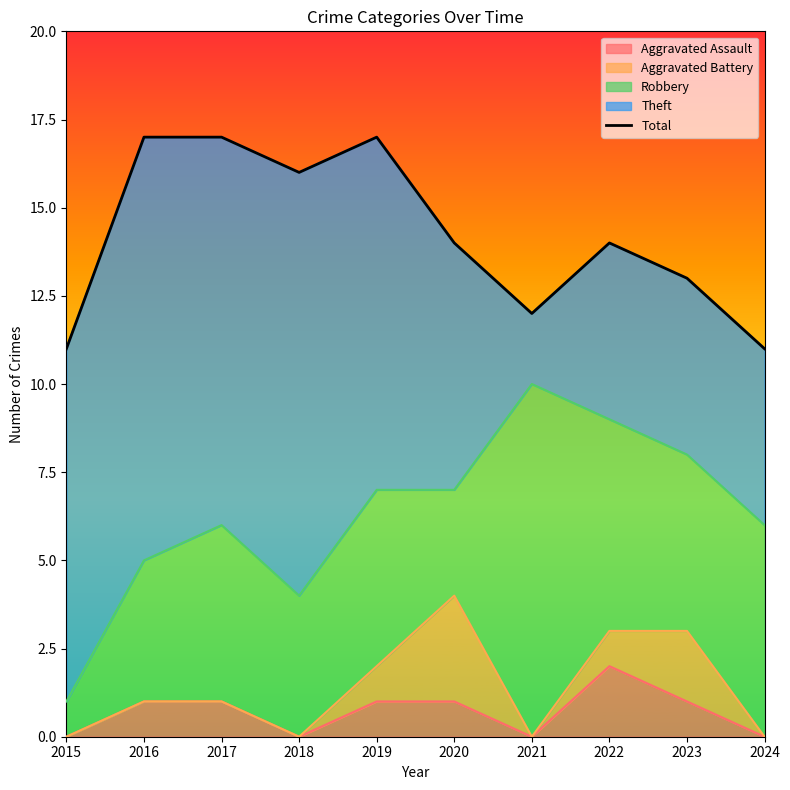

Reading left to right, extract all data points from this chart.

2015=11	2016=17	2017=17	2018=16	2019=17	2020=14	2021=12	2022=14	2023=13	2024=11